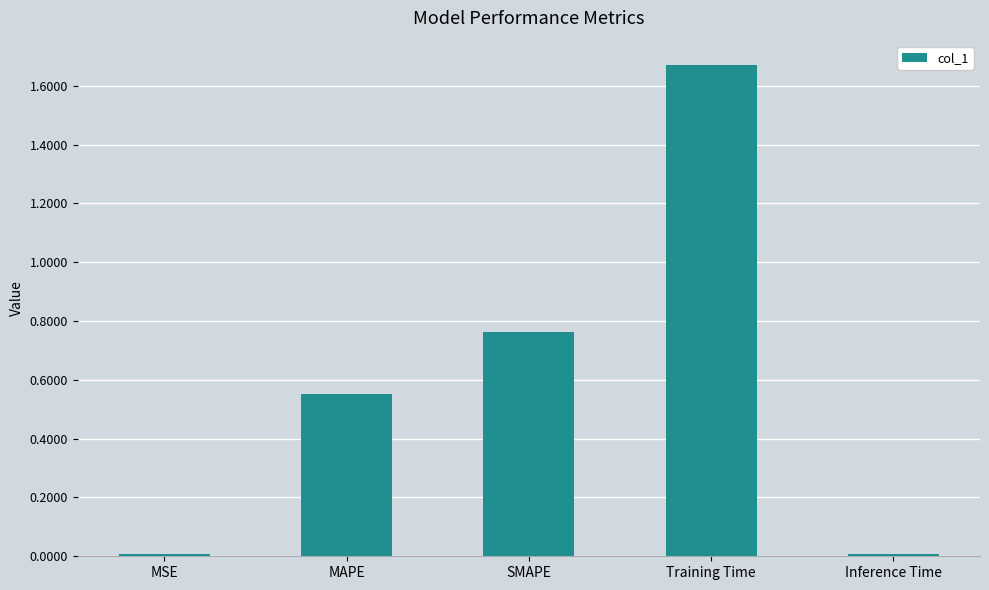

Are the bars grouped side by side (vs. stacked)?

No